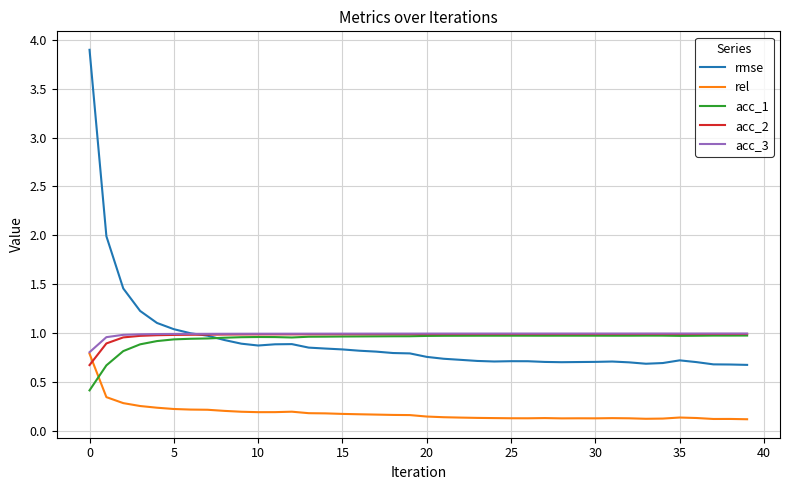

What is the lowest value of the rmse series?

0.7